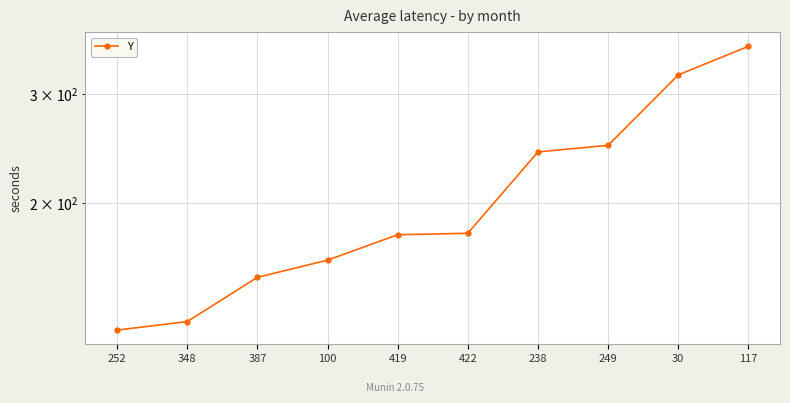

What is the sum of the values at 387 and 252?

277